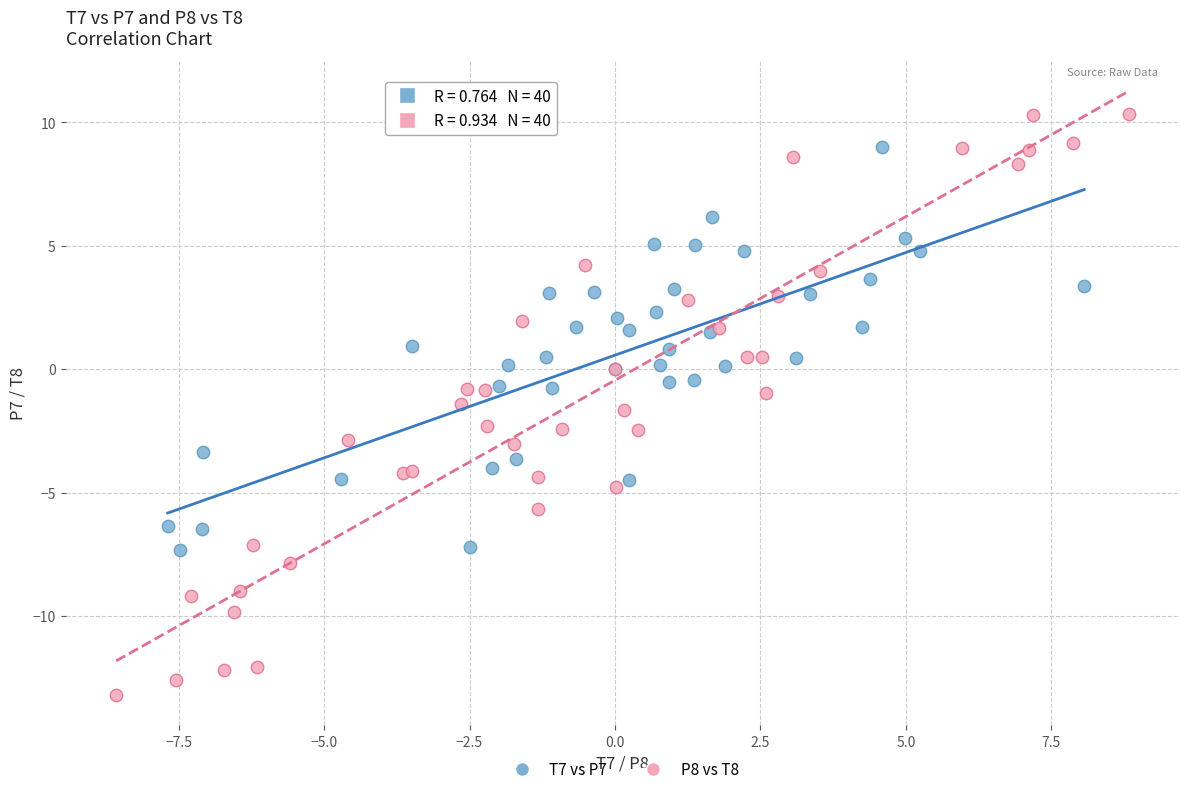

Which series reaches the maximum Y coordinate?

P8 vs T8